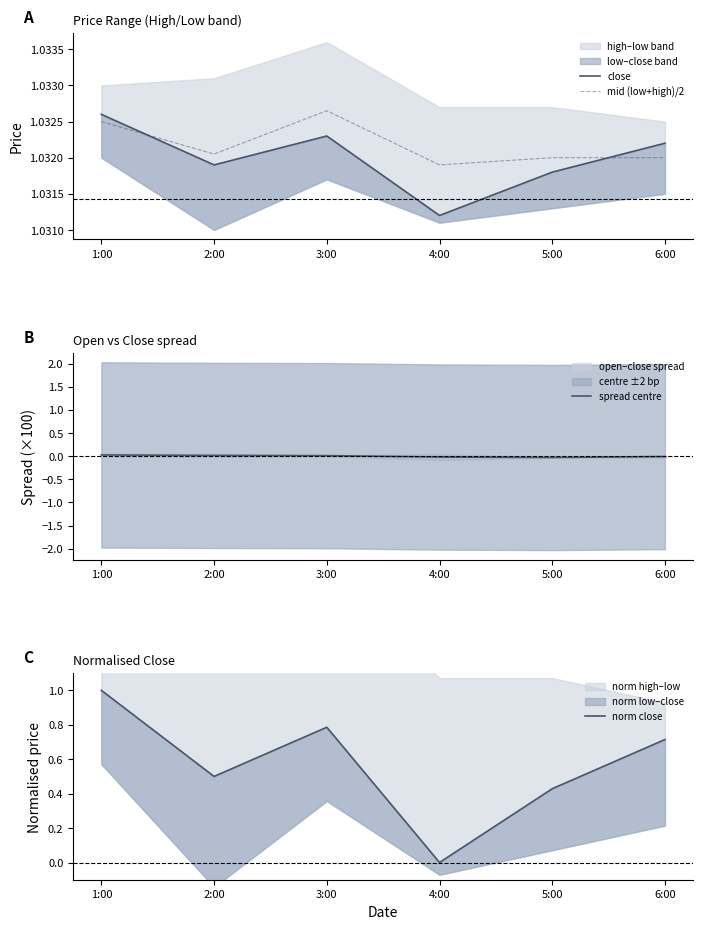

Reading left to right, what are all the values shown in this chart?

close: 1.0	1.0	1.0	1.0	1.0	1.0
mid (low+high)/2: 1.0	1.0	1.0	1.0	1.0	1.0
spread centre: 0.0	0.0	0.0	-0.0	-0.0	-0.0
norm close: 1.0	0.5	0.8	0.0	0.4	0.7